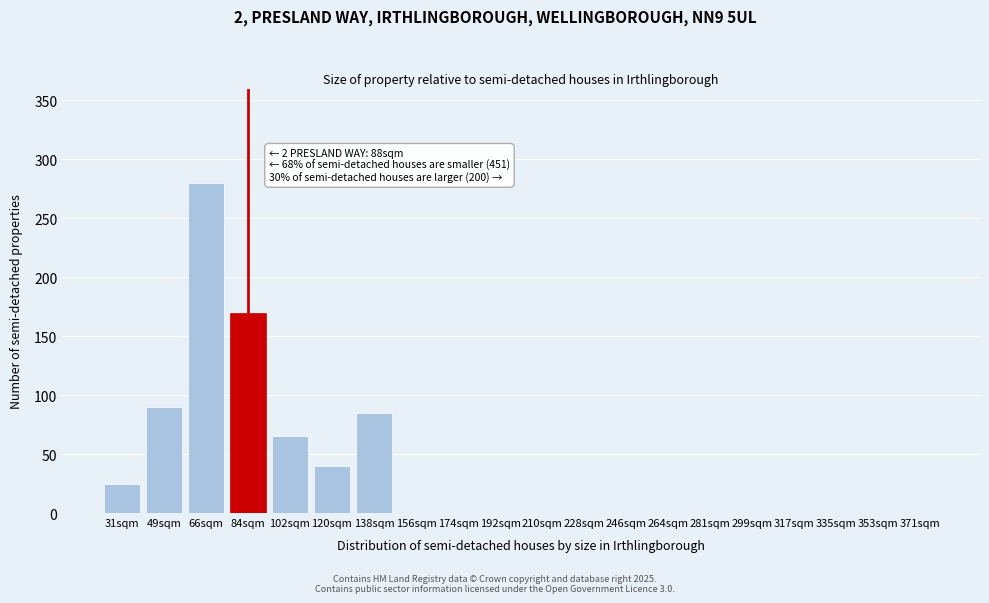

Reading left to right, transcribe all the data shown in this chart.

31sqm=25	49sqm=90	66sqm=280	84sqm=170	102sqm=65	120sqm=40	138sqm=85	156sqm=0	174sqm=0	192sqm=0	210sqm=0	228sqm=0	246sqm=0	264sqm=0	281sqm=0	299sqm=0	317sqm=0	335sqm=0	353sqm=0	371sqm=0